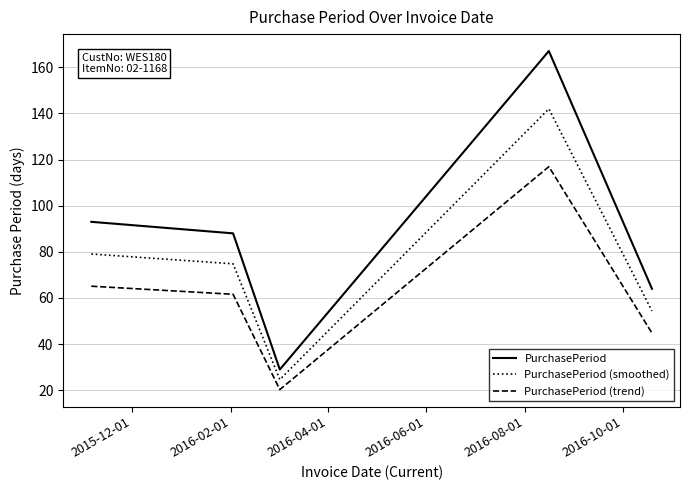

What is the greatest value displayed?

167.0